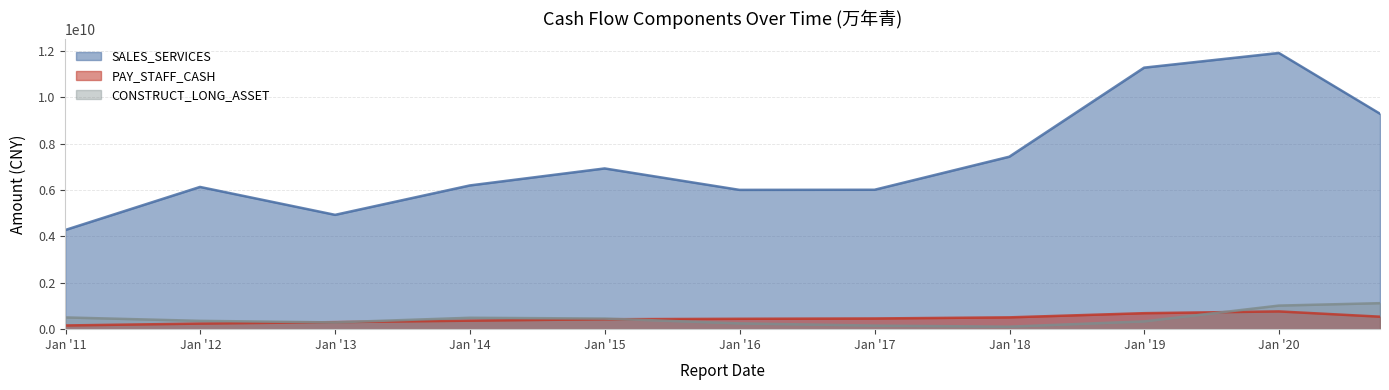

Which has a higher value, 2013-12-31 or 2016-12-31?

2013-12-31